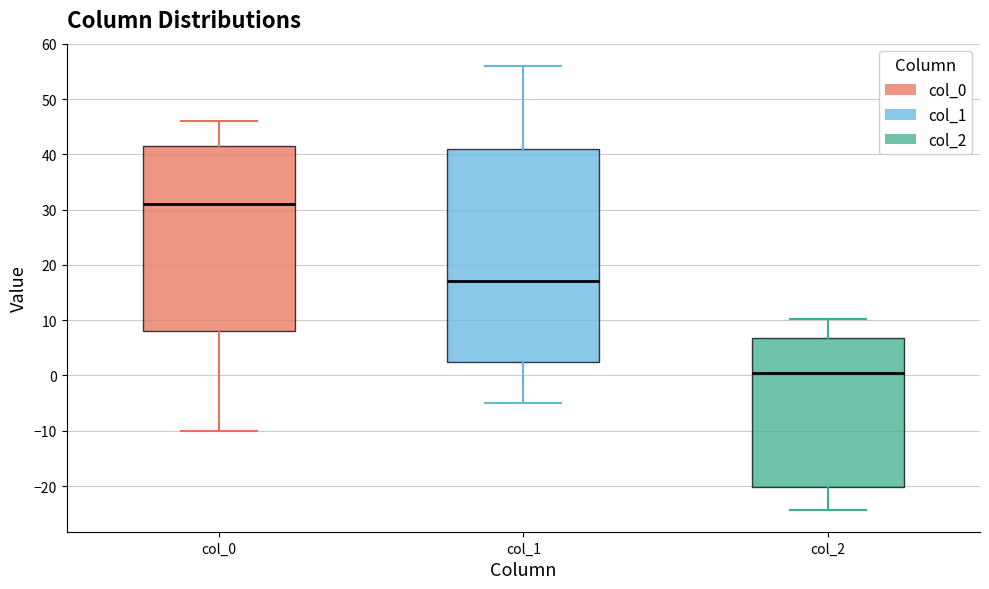

Which box has the highest median line?

col_0